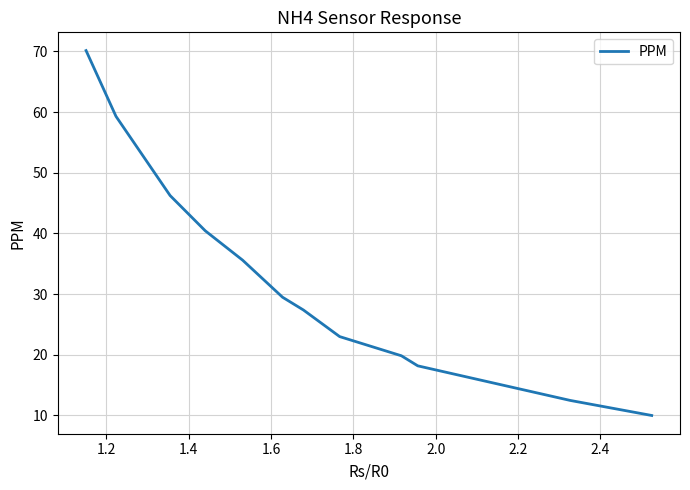

The chart shows a value of 3.7 at 1.0. True or false?

False